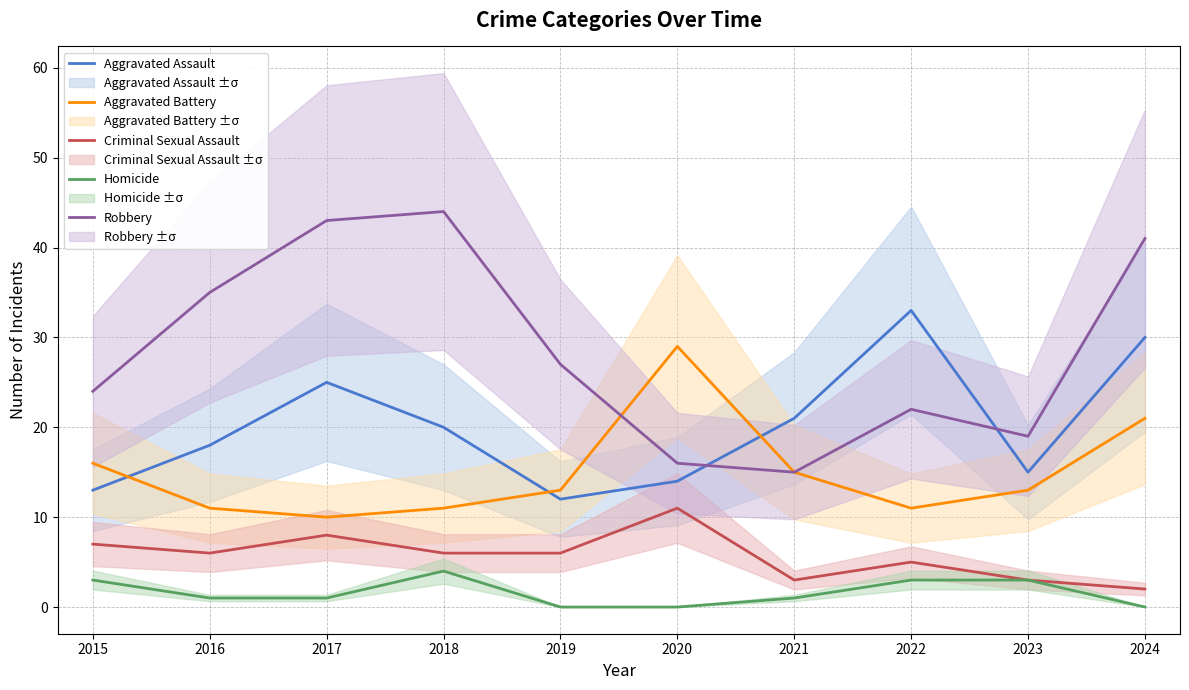

How many categories are shown in the chart?

10